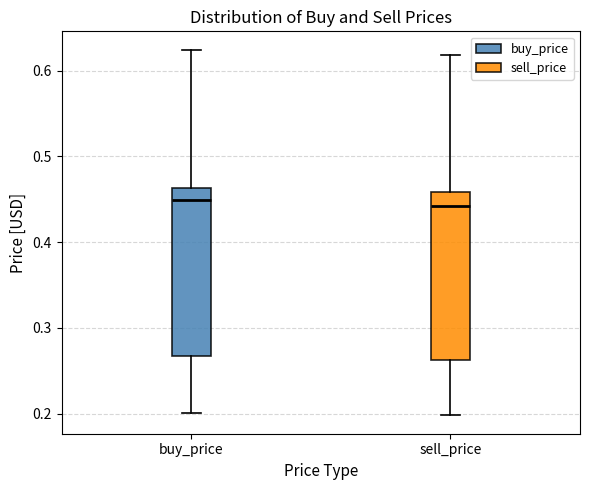

Where is the upper edge of the box for buy_price on the y-axis? The values are not printed on the chart, so give them approximately, as read against the axis.

0.46